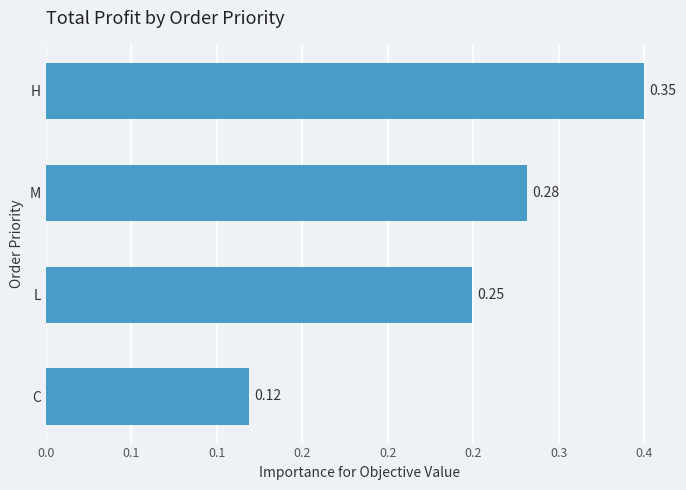

What is the minimum value shown in the chart?

0.1